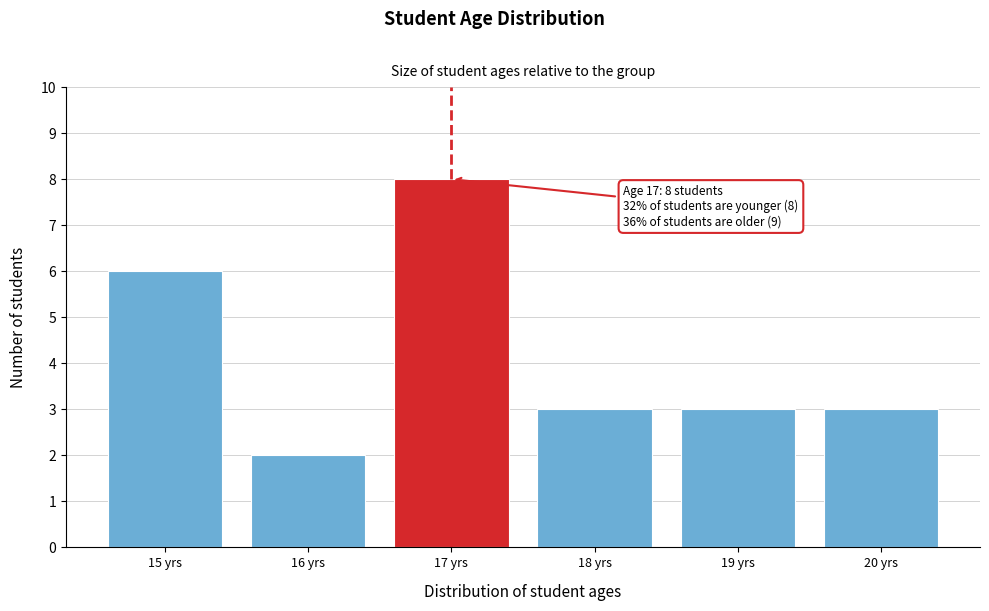

Which range on the x-axis has the tallest bar?

16.5 to 17.5